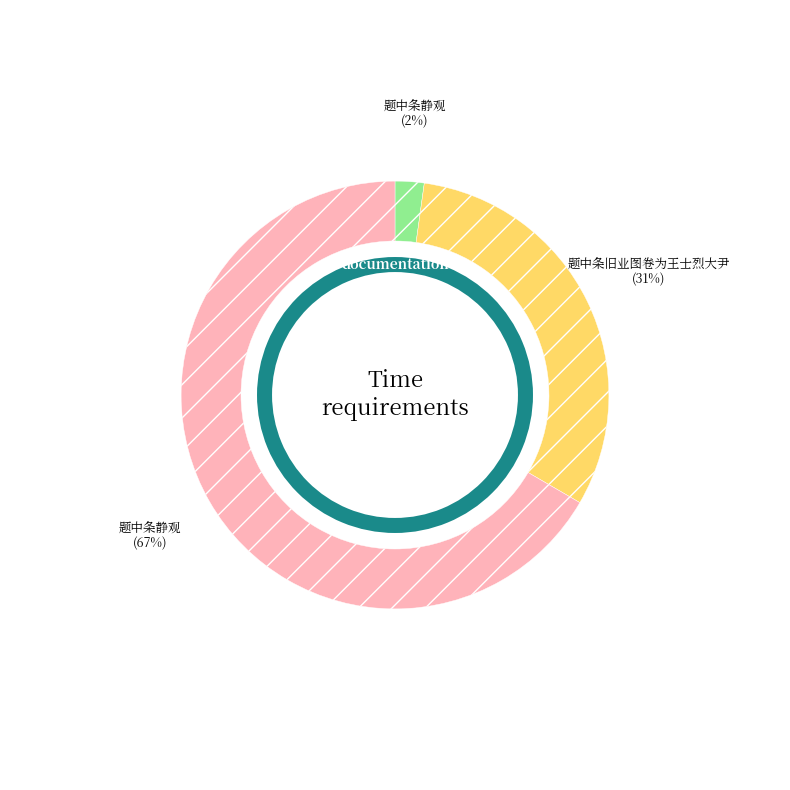

Which category accounts for the majority?

题中条静观